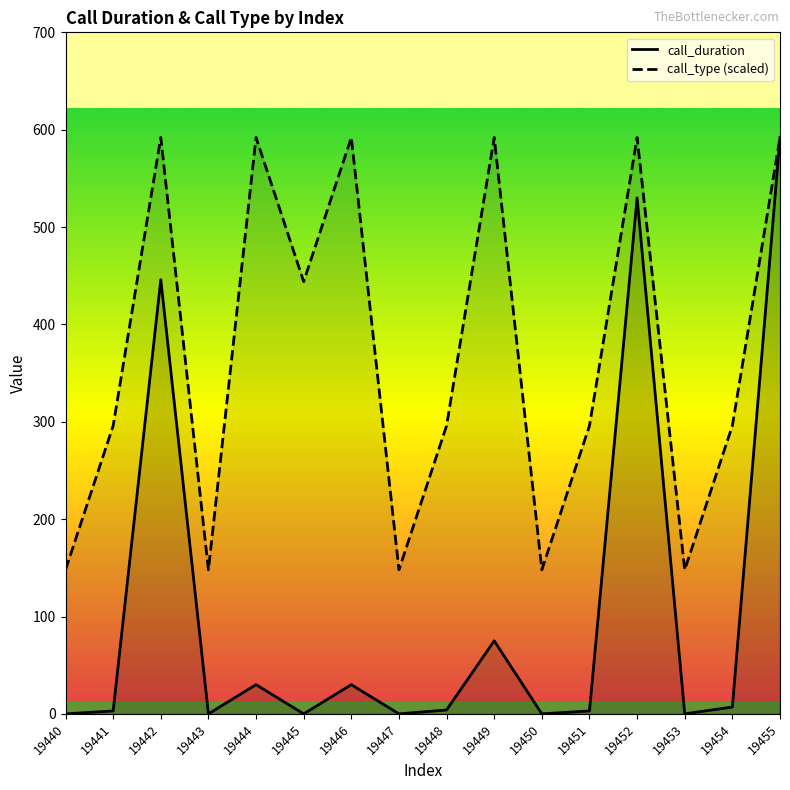

Rank the categories by call_duration value from lowest to highest.

19440, 19443, 19445, 19447, 19450, 19453, 19441, 19451, 19448, 19454, 19444, 19446, 19449, 19442, 19452, 19455